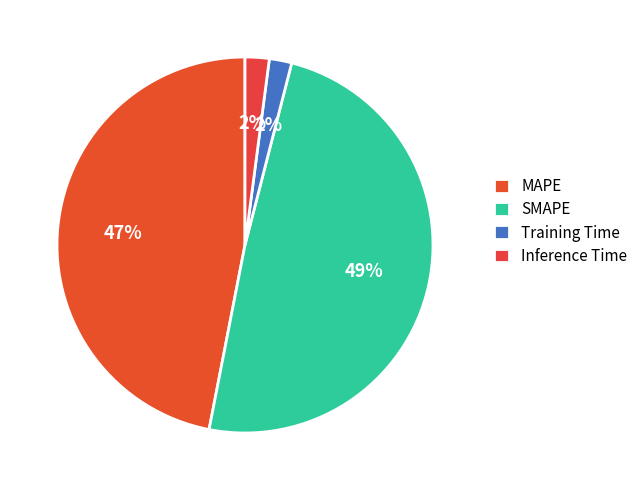

To the nearest percent, what is the combined percentage of MAPE and Inference Time?

49%